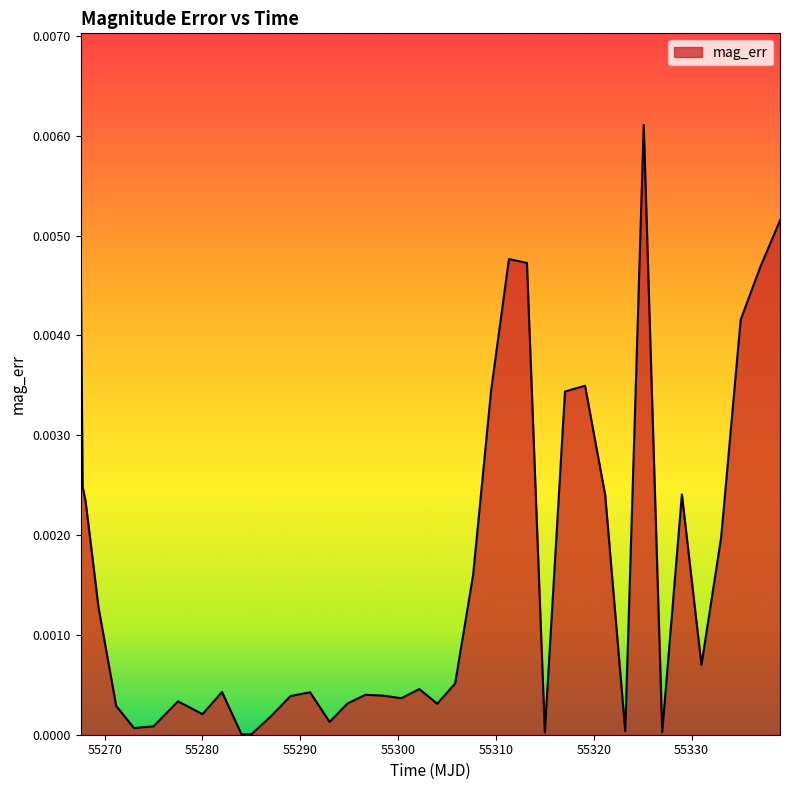

True or false: there are more than 0 points higher than both neighbors.

True